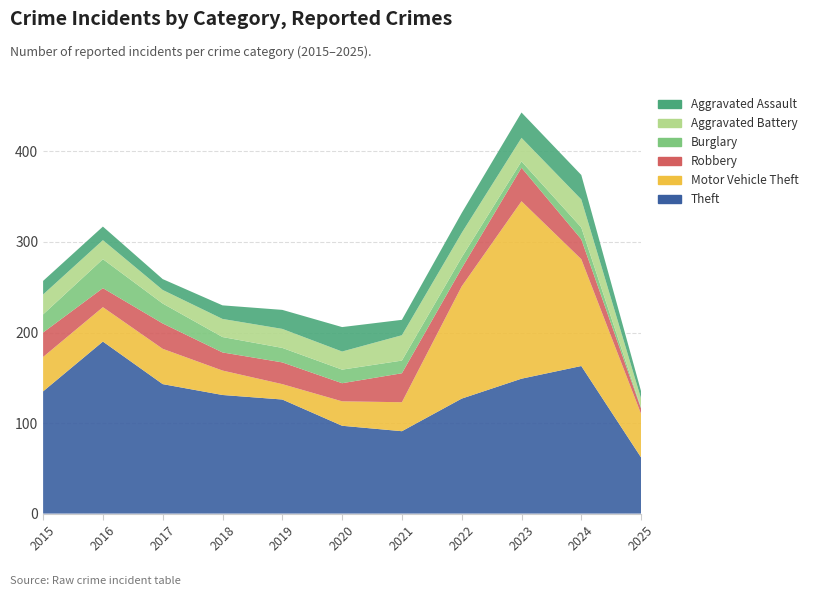

Reading left to right, what are all the values shown in this chart?

Theft: 2015=135	2016=190	2017=143	2018=131	2019=126	2020=97	2021=91	2022=127	2023=149	2024=163	2025=62
Motor Vehicle Theft: 2015=38	2016=38	2017=39	2018=27	2019=17	2020=27	2021=32	2022=124	2023=196	2024=118	2025=48
Robbery: 2015=27	2016=21	2017=28	2018=20	2019=24	2020=20	2021=32	2022=20	2023=37	2024=22	2025=6
Burglary: 2015=20	2016=32	2017=22	2018=17	2019=16	2020=15	2021=14	2022=12	2023=7	2024=13	2025=1
Aggravated Battery: 2015=22	2016=21	2017=15	2018=20	2019=21	2020=20	2021=28	2022=27	2023=26	2024=31	2025=10
Aggravated Assault: 2015=15	2016=15	2017=12	2018=15	2019=21	2020=27	2021=17	2022=22	2023=28	2024=27	2025=8